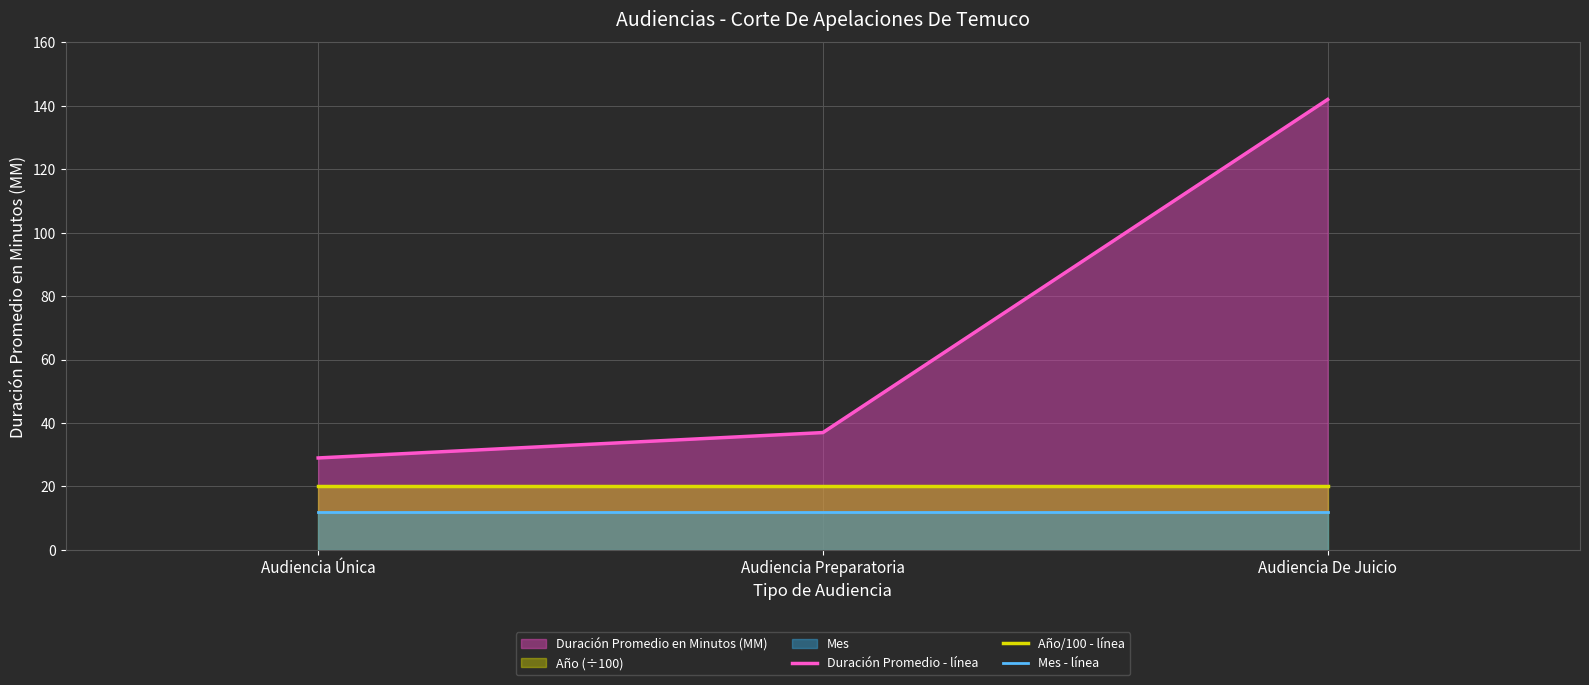

At which category is the sum across all series the highest?

Audiencia De Juicio